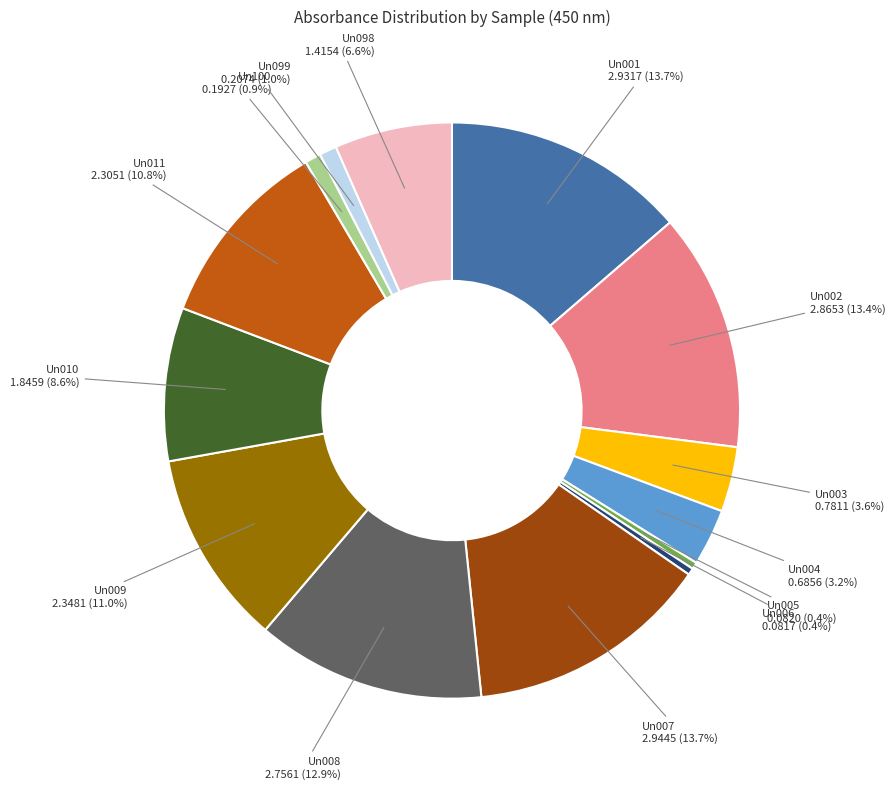

To the nearest percent, what percentage of the pie is Un007?

14%